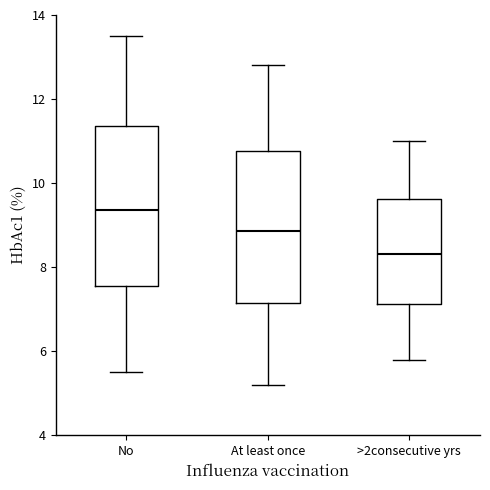

Reading left to right, read every box against the y-axis: the position of its median line, the range the box covers, and the ends of its whiskers. The values are not printed on the chart, so give them approximately, as read against the axis.

No: median 9.4, box 7.6 to 11.4, whiskers 5.6 to 13.6
At least once: median 8.8, box 7.2 to 10.8, whiskers 5.2 to 12.8
>2consecutive yrs: median 8.4, box 7.2 to 9.6, whiskers 5.8 to 11.0